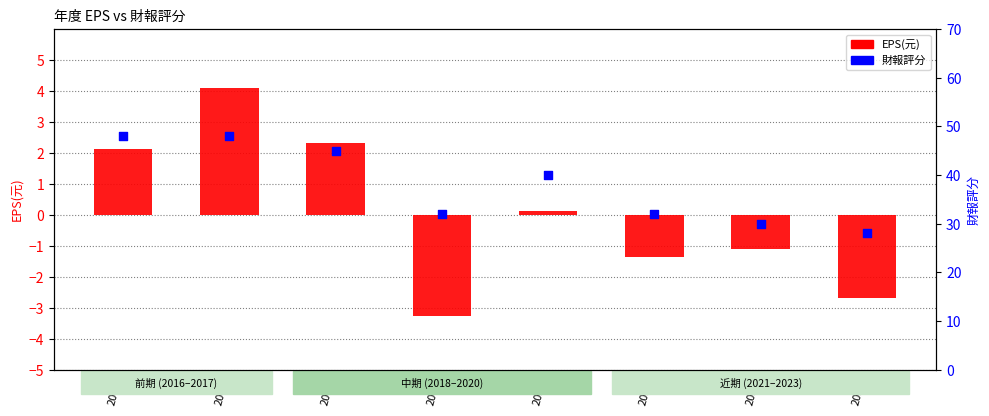

Which series contains the highest Y value?

財報評分